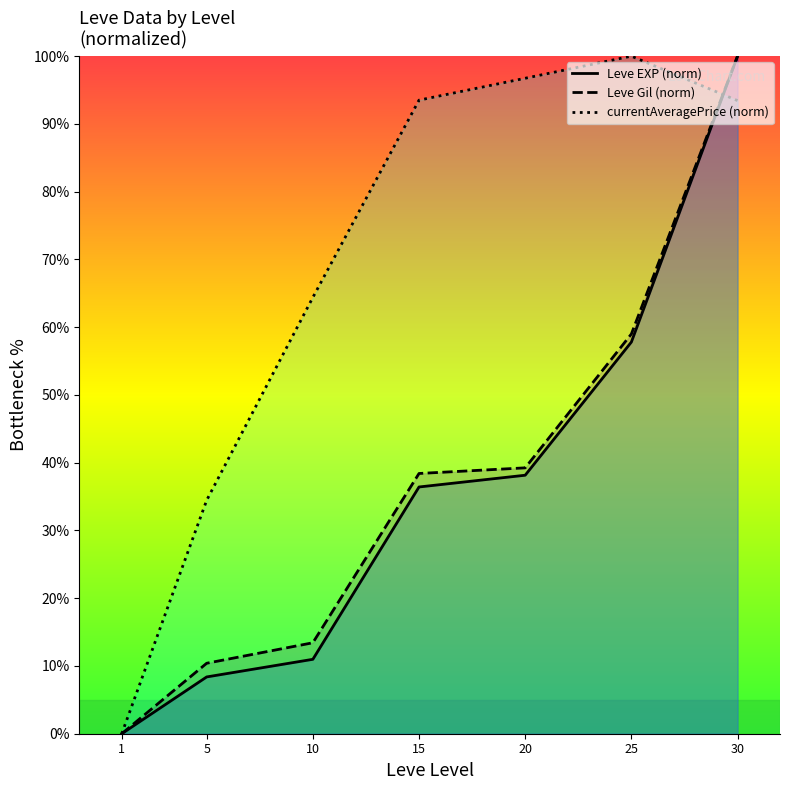

Reading right to left, extract all data points from this chart.

Leve EXP (norm): 100.0	57.8	38.2	36.4	11.0	8.4	0.0
Leve Gil (norm): 100.0	59.0	39.2	38.4	13.4	10.4	0.0
currentAveragePrice (norm): 93.4	100.0	96.7	93.5	64.4	34.5	0.0